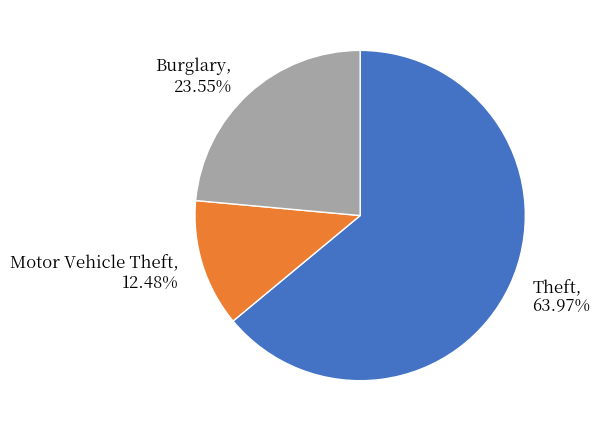

Rank the categories by value from highest to lowest.

Theft, 63.97%, Burglary, 23.55%, Motor Vehicle Theft, 12.48%